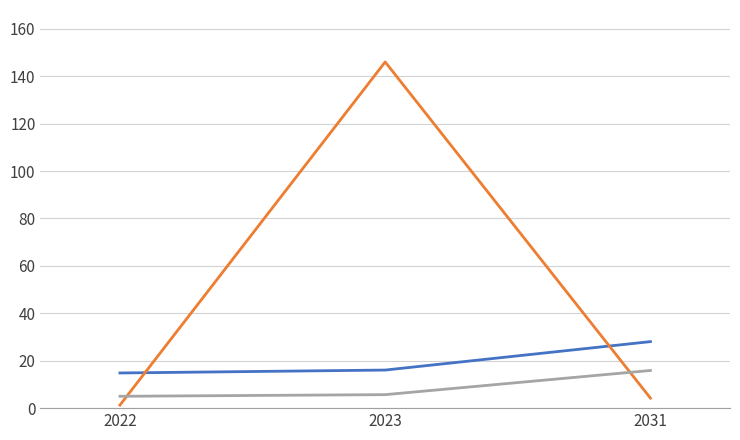

What is the spread (max minus min) of values at 2031?

23.8